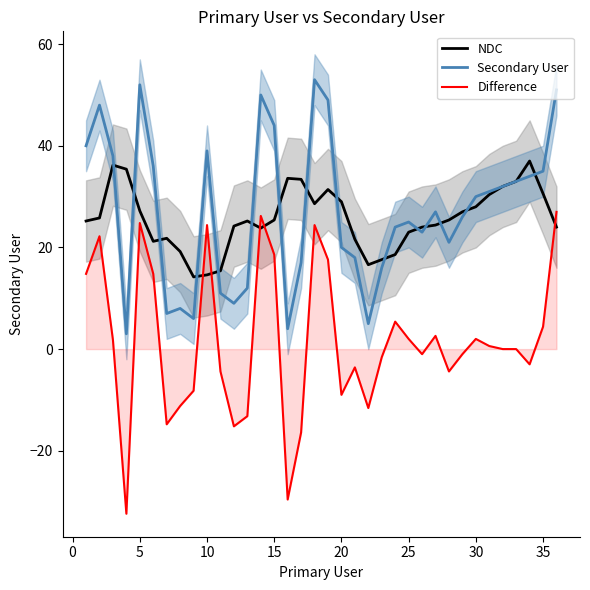

The Secondary User series shows 13.5 at 30. True or false?

False